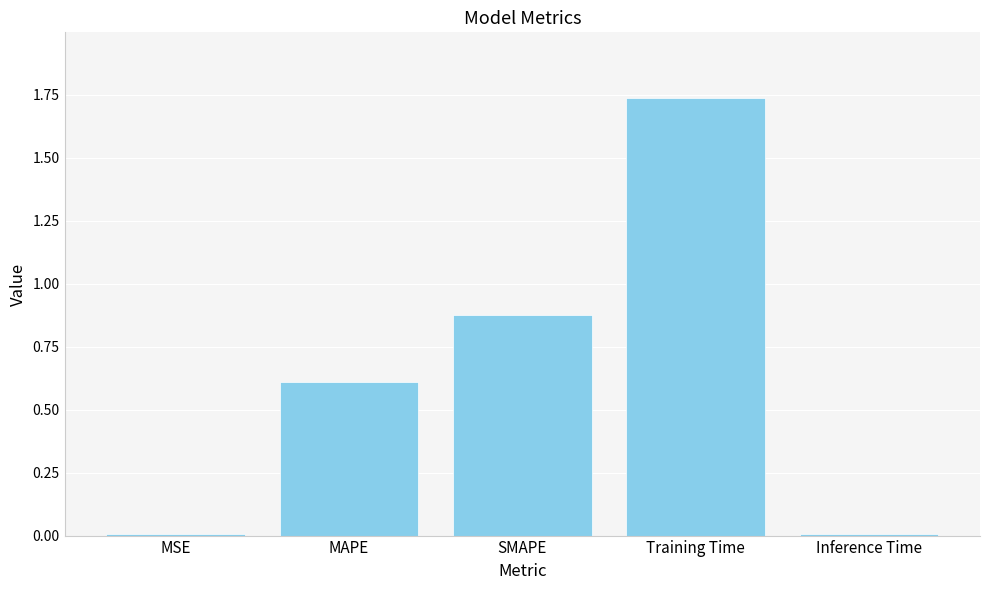

The value at SMAPE is 1.6. True or false?

False